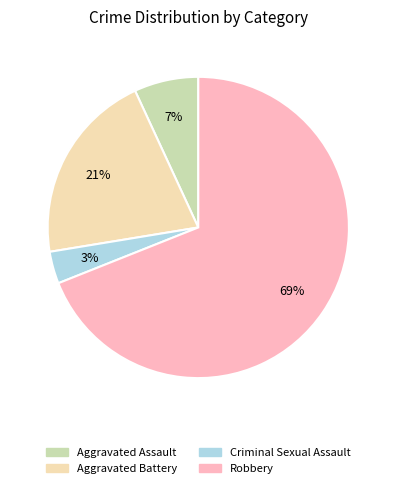

To the nearest percent, what percentage of the pie is Robbery?

69%